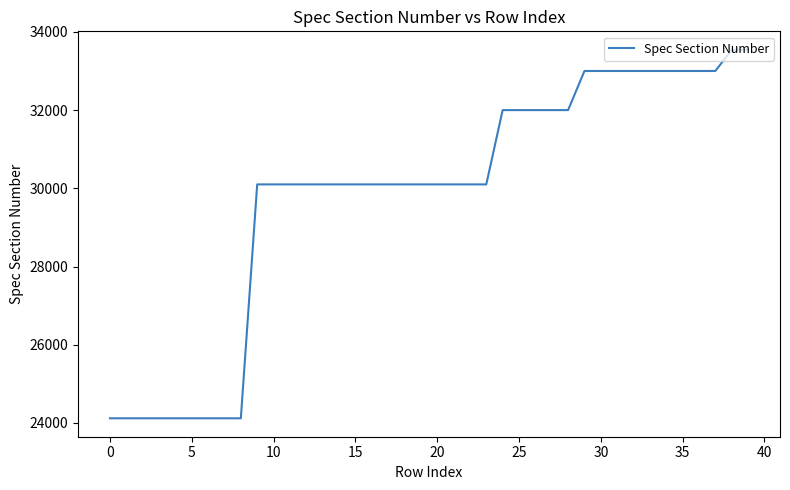

What is the difference between the maximum and minimum values?

9424